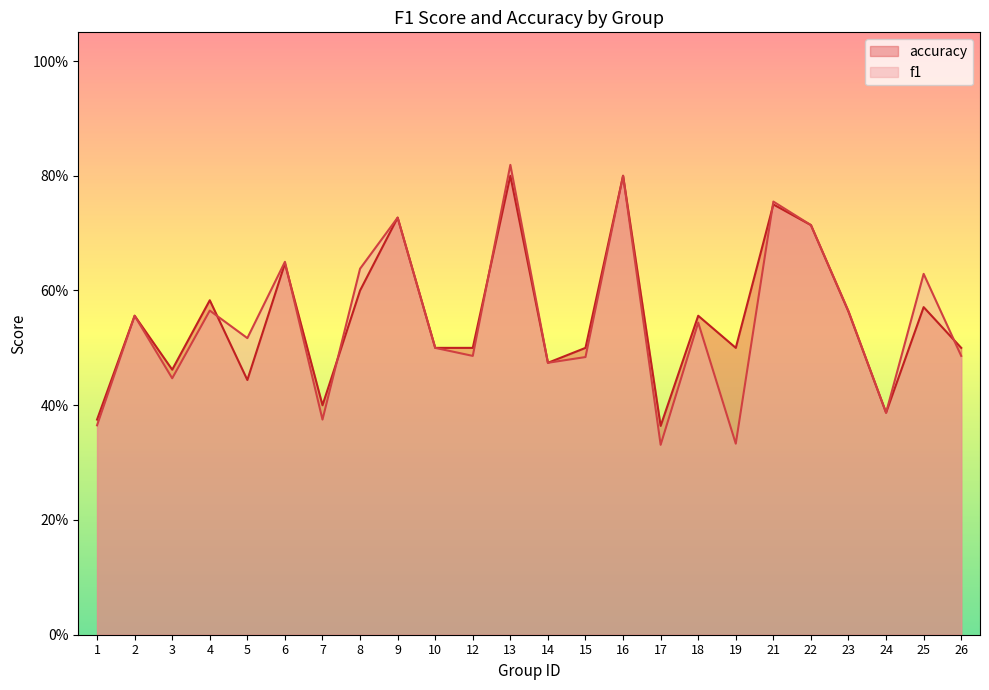

At 15, list the series in order from largest to smallest.

accuracy, f1